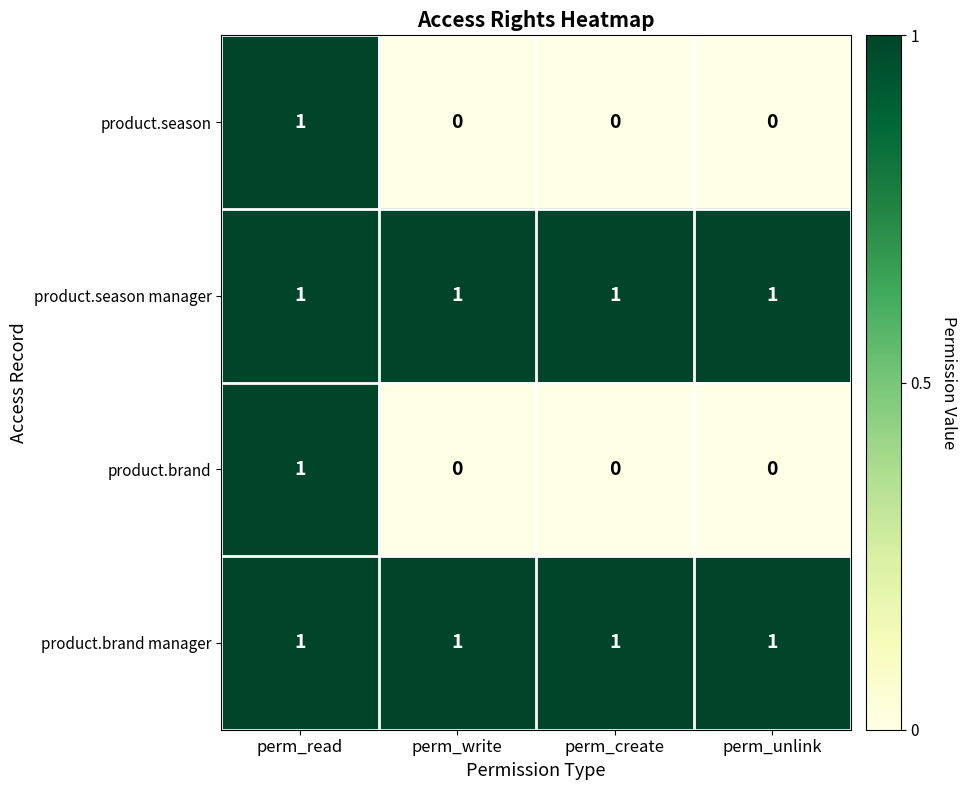

Which category has the highest value in the product.season series?

perm_read